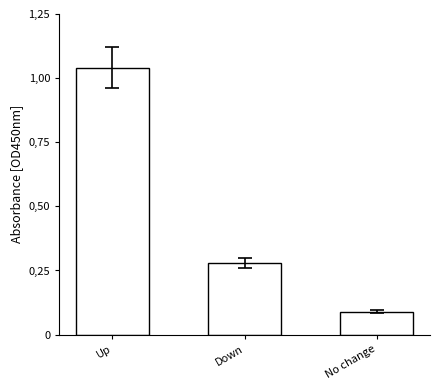

What is the greatest value displayed?

1.0